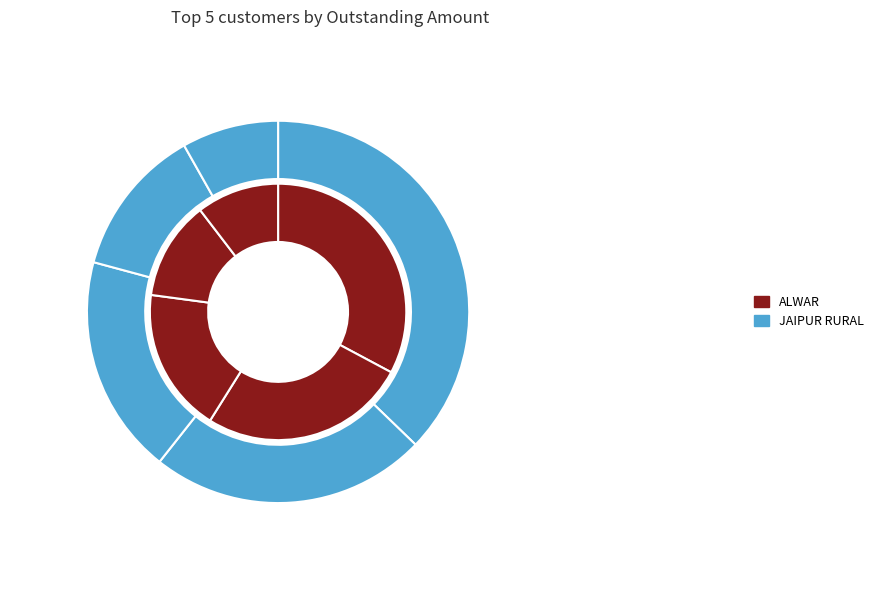

What is the difference between the highest and lowest values at AGRAWAL TRADERS?

191726.1